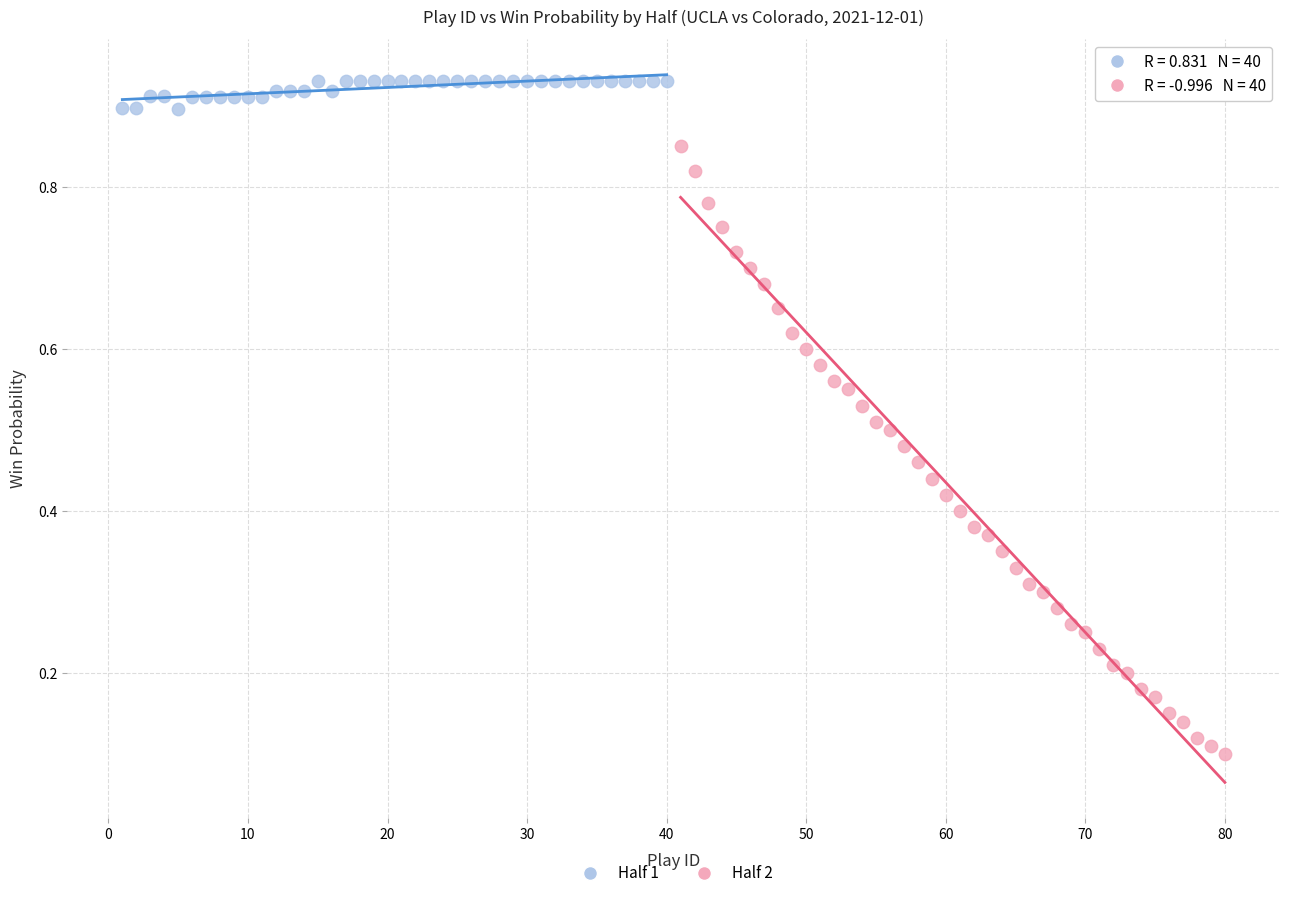

Which series contains the highest Y value?

Half 1